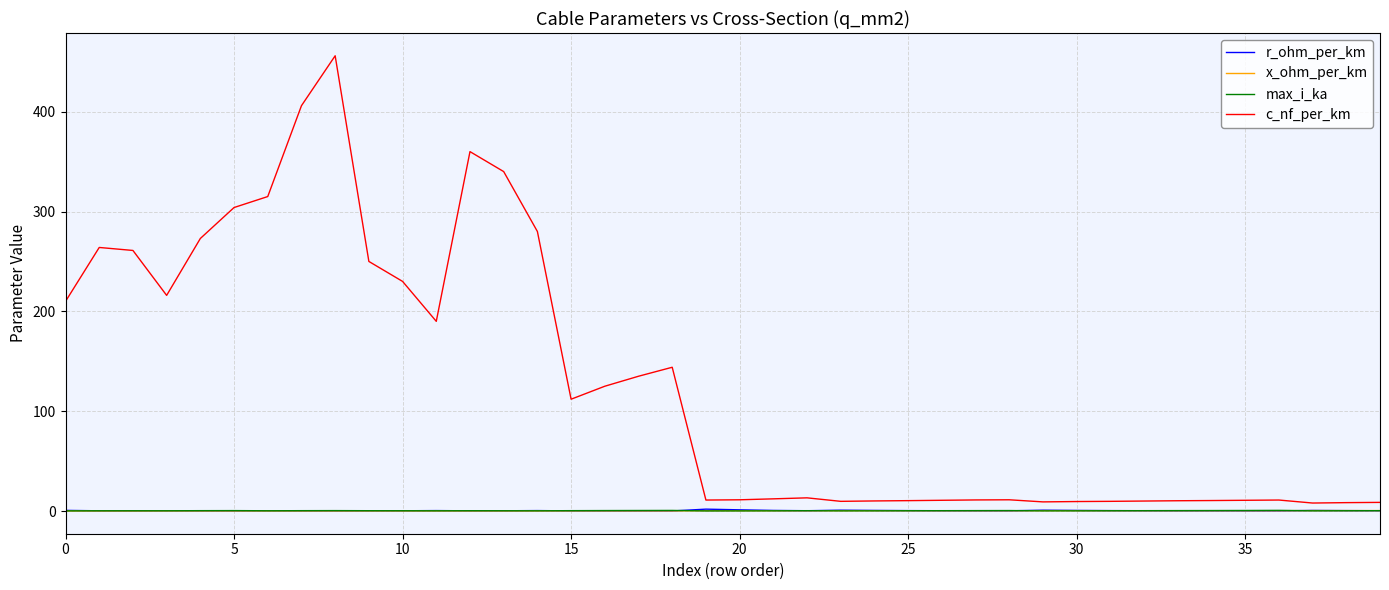

Which series has the widest spread of values?

c_nf_per_km